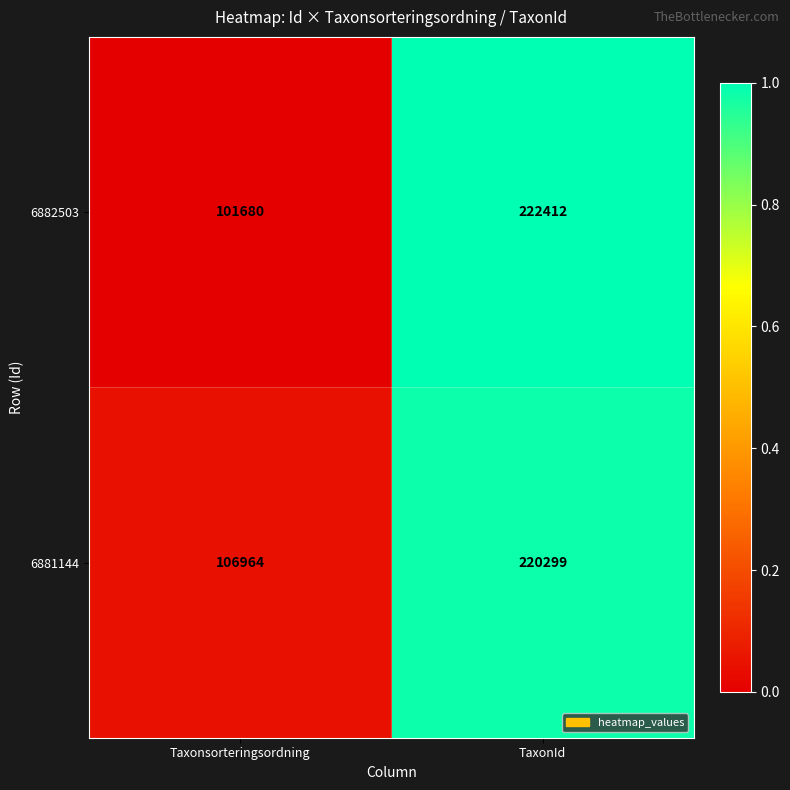

Which series has the largest total across all categories?

6881144